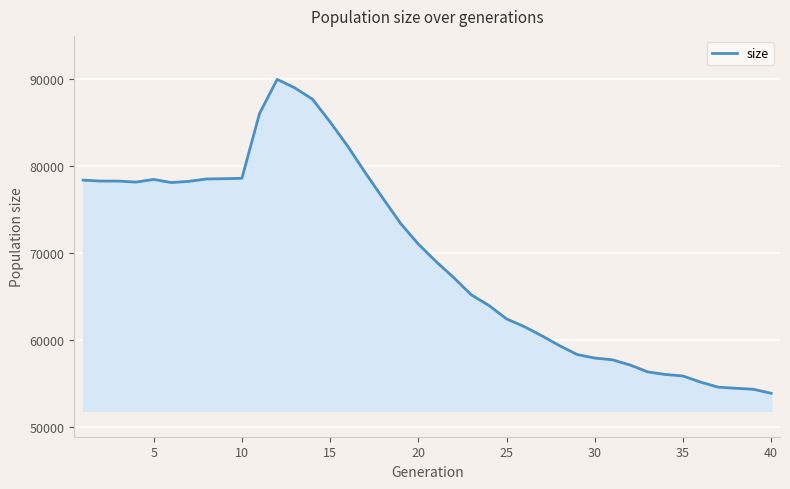

What is the difference between the maximum and minimum values?

36139